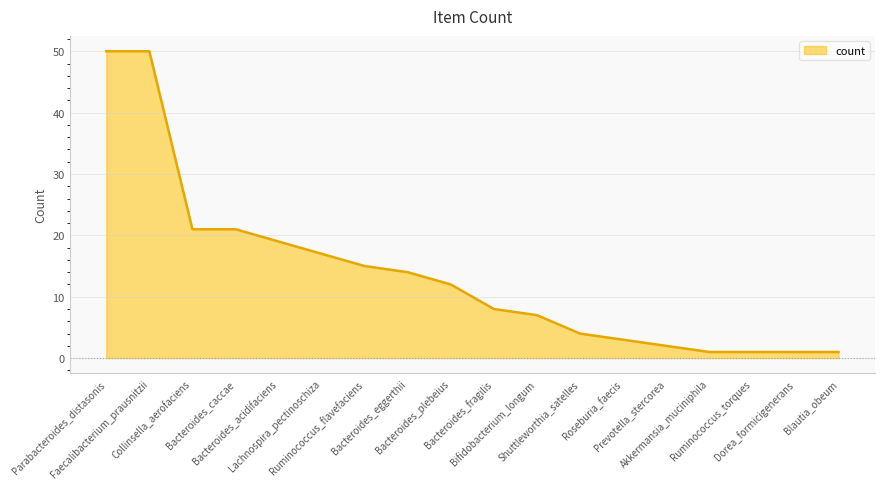

Reading left to right, transcribe all the data shown in this chart.

Parabacteroides_distasonis=50	Faecalibacterium_prausnitzii=50	Collinsella_aerofaciens=21	Bacteroides_caccae=21	Bacteroides_acidifaciens=19	Lachnospira_pectinoschiza=17	Ruminococcus_flavefaciens=15	Bacteroides_eggerthii=14	Bacteroides_plebeius=12	Bacteroides_fragilis=8	Bifidobacterium_longum=7	Shuttleworthia_satelles=4	Roseburia_faecis=3	Prevotella_stercorea=2	Akkermansia_muciniphila=1	Ruminococcus_torques=1	Dorea_formicigenerans=1	Blautia_obeum=1